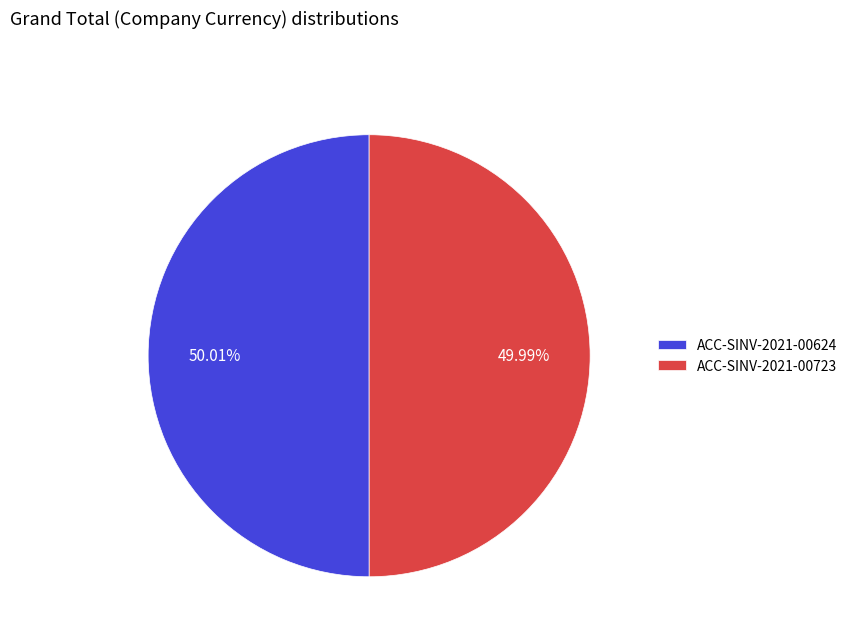

What is the ratio of the value at ACC-SINV-2021-00723 to the value at ACC-SINV-2021-00624?

1.0